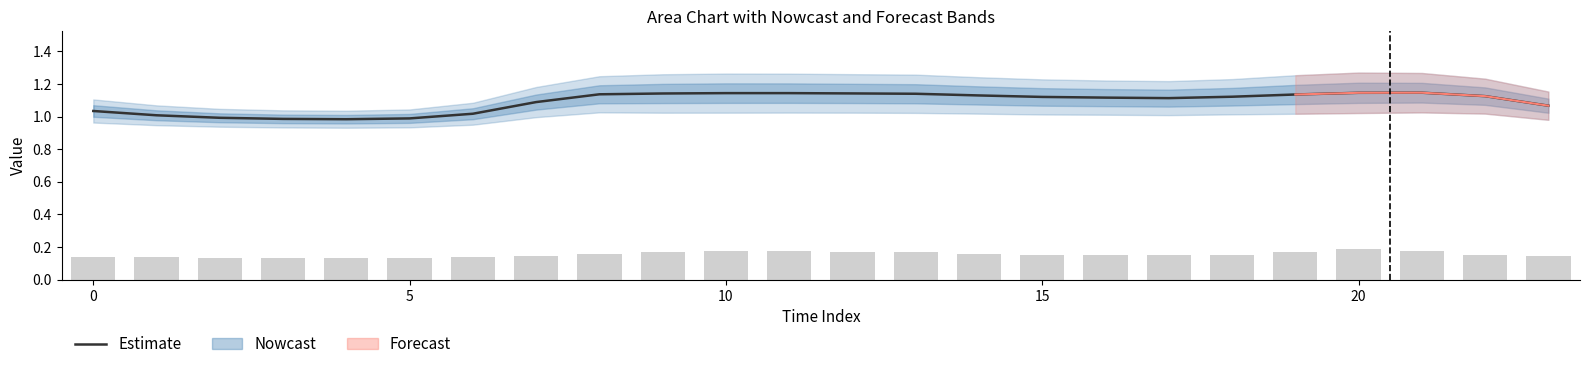

What is the label of the 1st bar from the right?

23